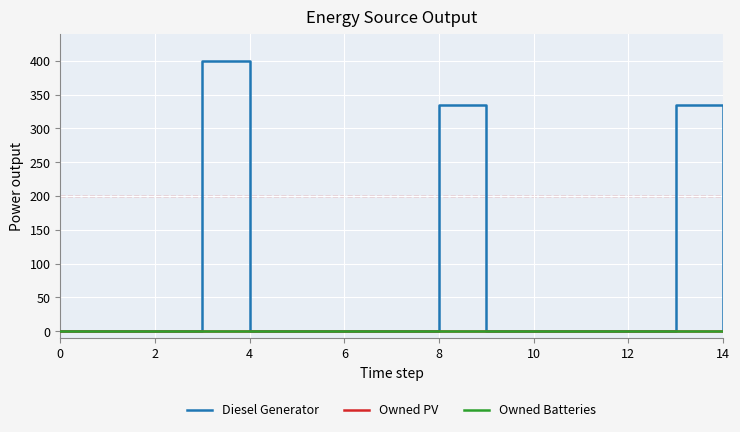

Rank the series by their maximum value, from highest to lowest.

Diesel Generator, Owned PV, Owned Batteries